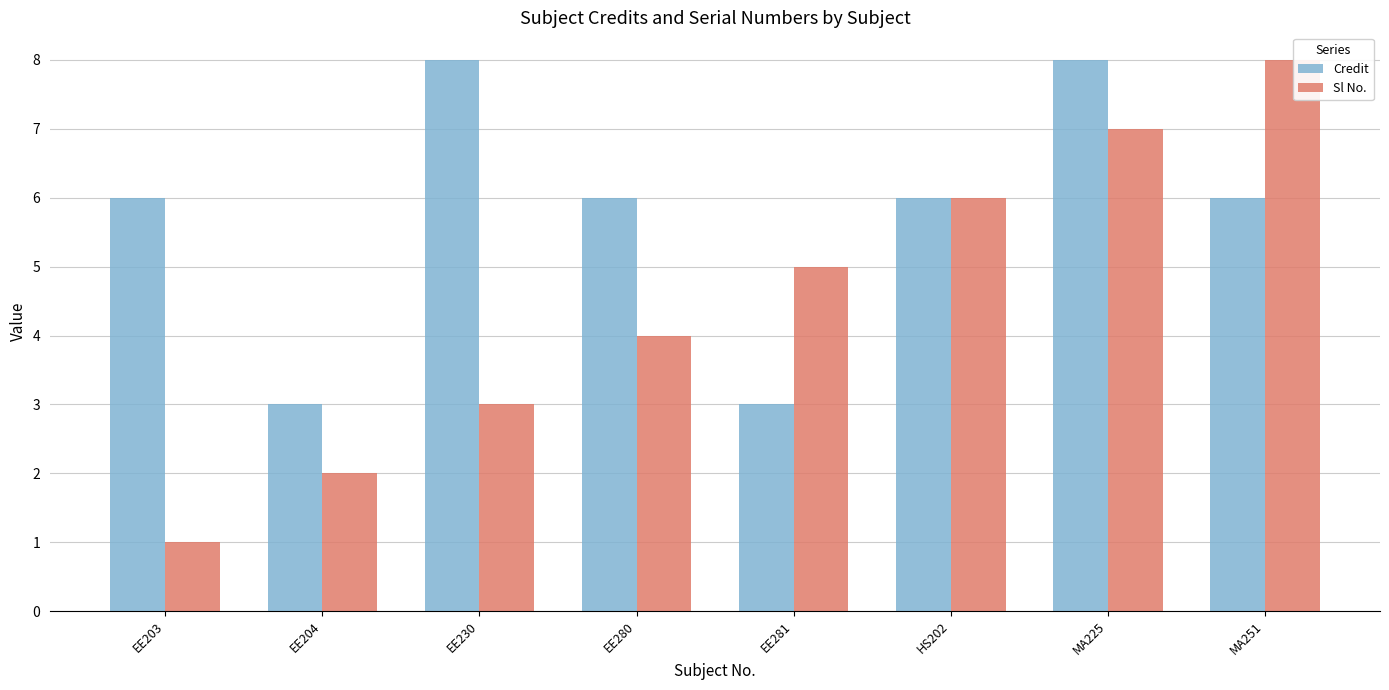

True or false: Sl No. has a value of 5 at EE230.

False